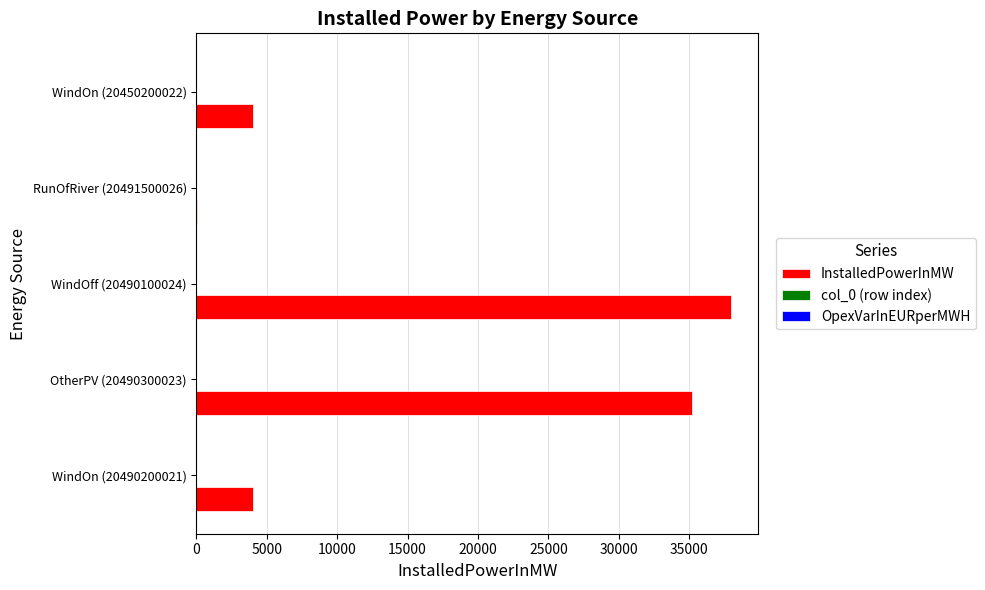

How many categories are shown in the chart?

5